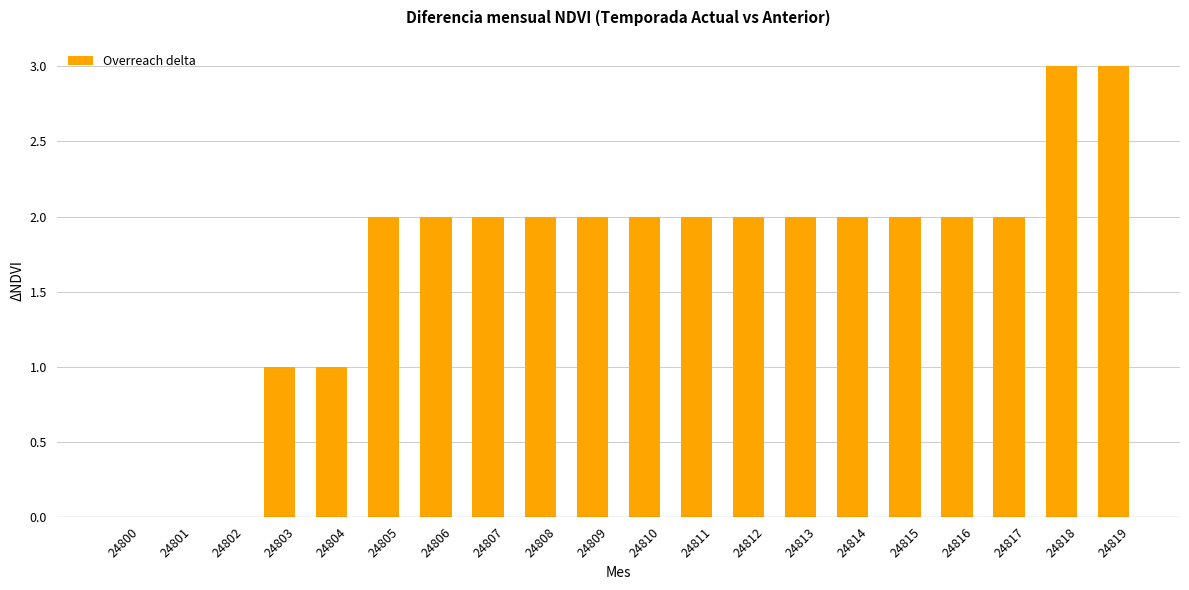

Is it true that the value at 24806 is 3?

False